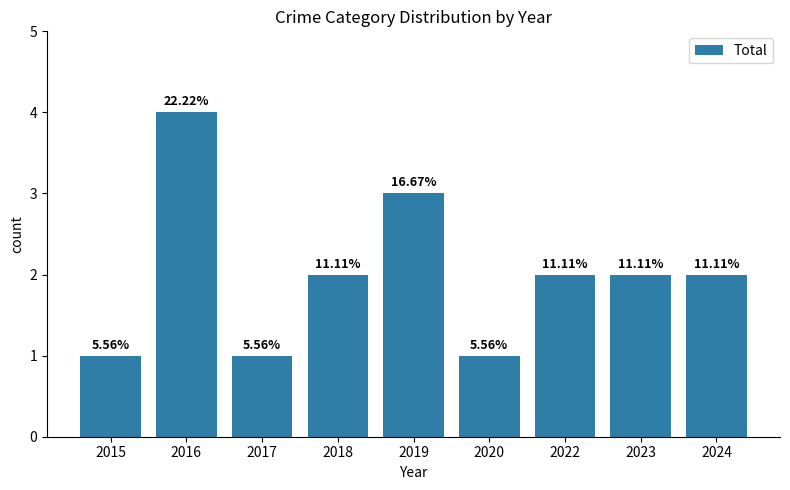

What is the value of the 9th bar from the left?

2